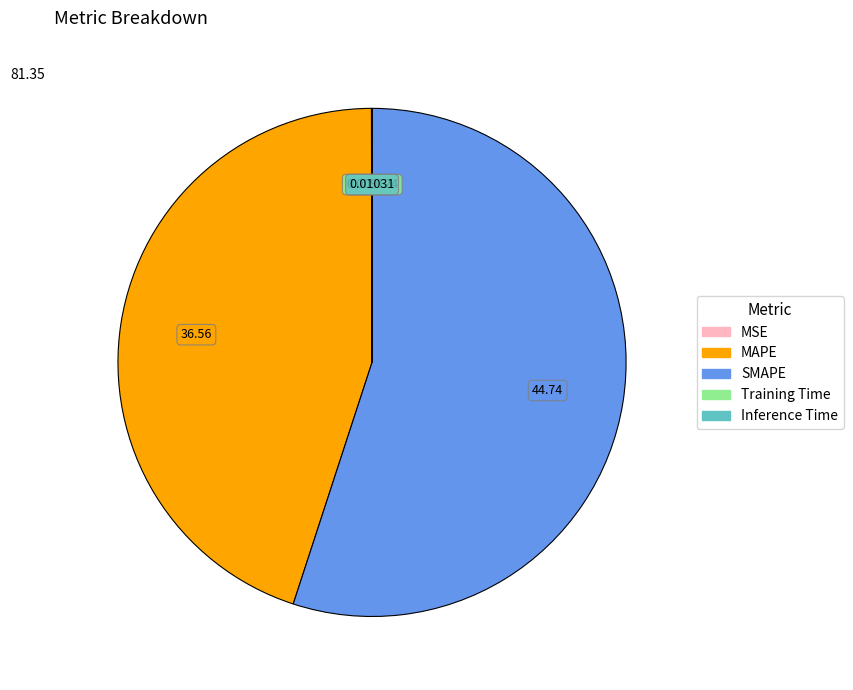

Which category has the biggest portion of the pie?

SMAPE